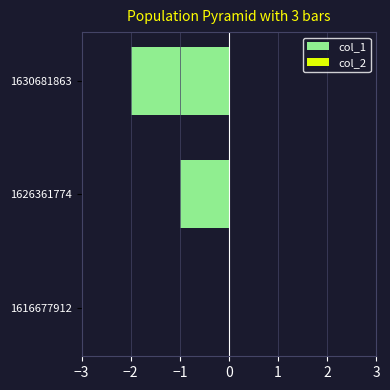

The value at 1626361774 is 0. True or false?

False